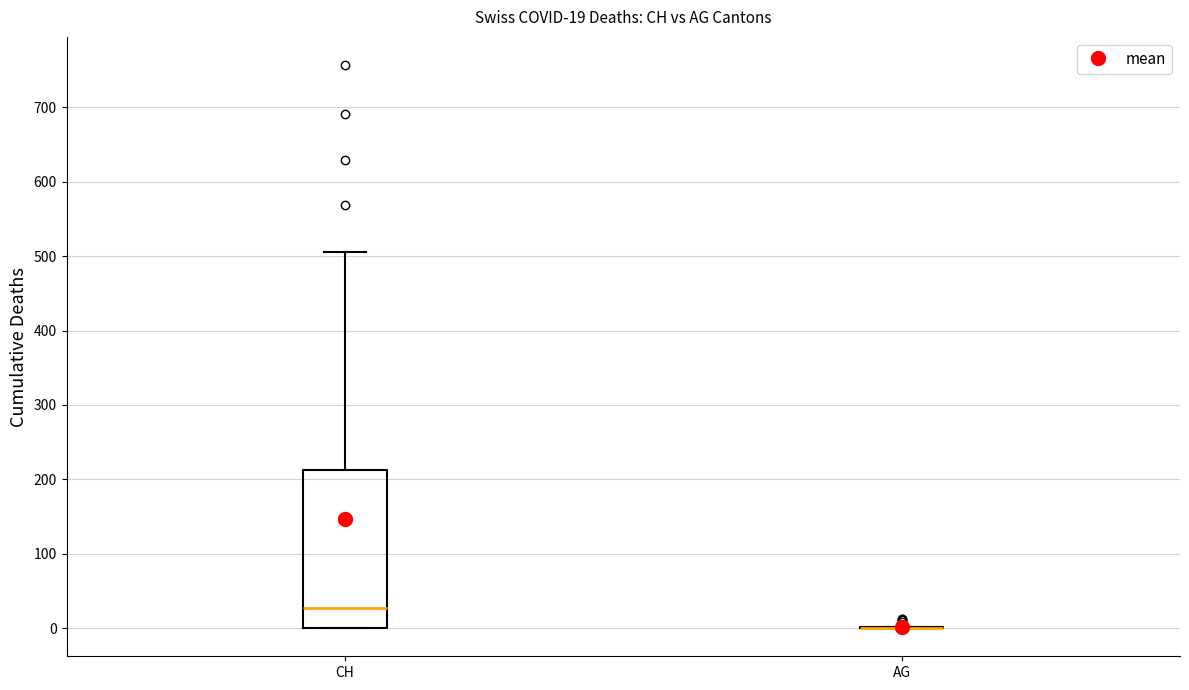

Which box is the tallest, from its lower edge to its upper edge?

CH